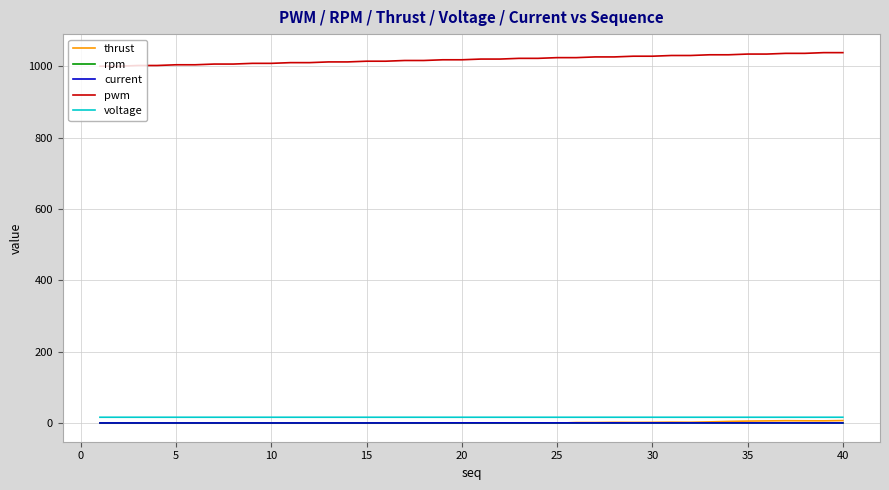

What is the minimum value for pwm?

1000.0